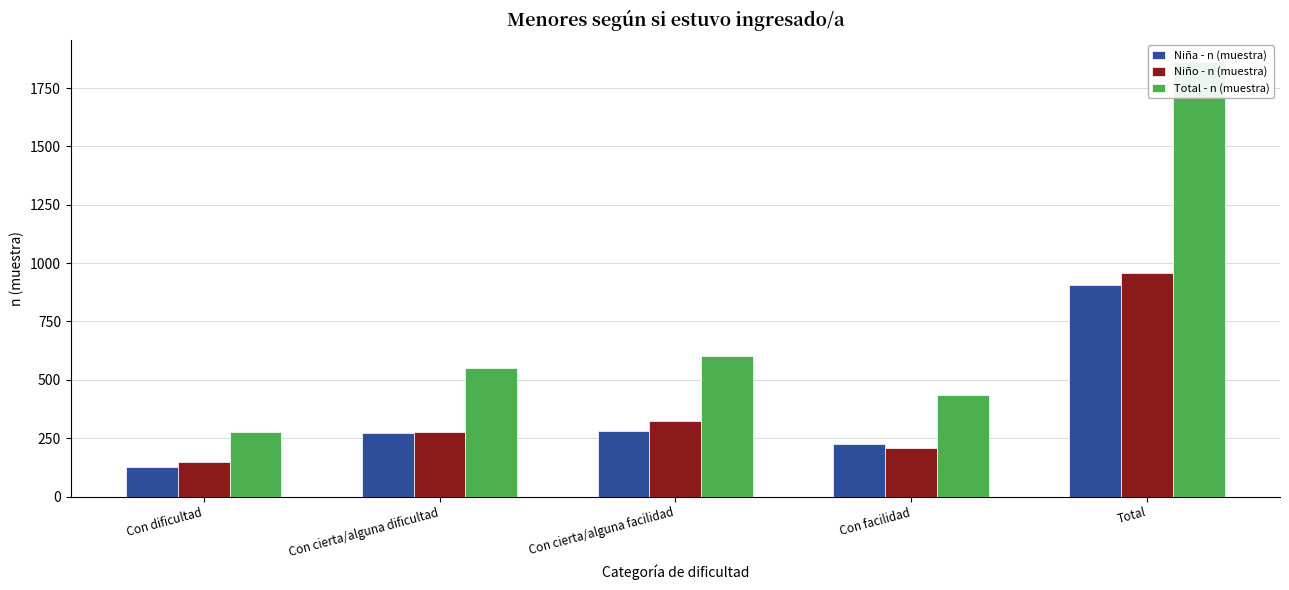

At how many categories does at least one series exceed 1019?

1